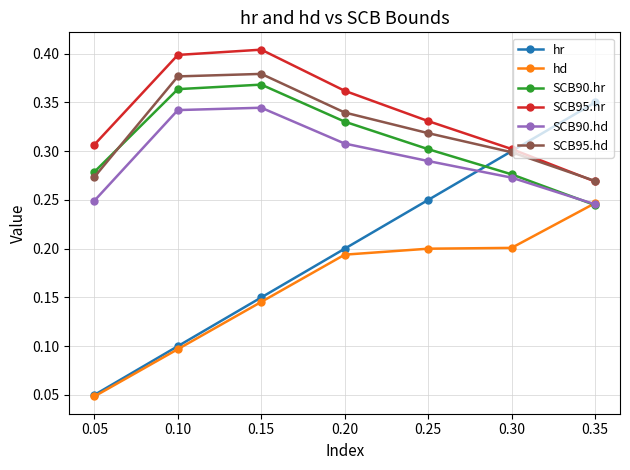

List the series in order of their peak value, highest first.

SCB95.hr, SCB95.hd, SCB90.hr, hr, SCB90.hd, hd